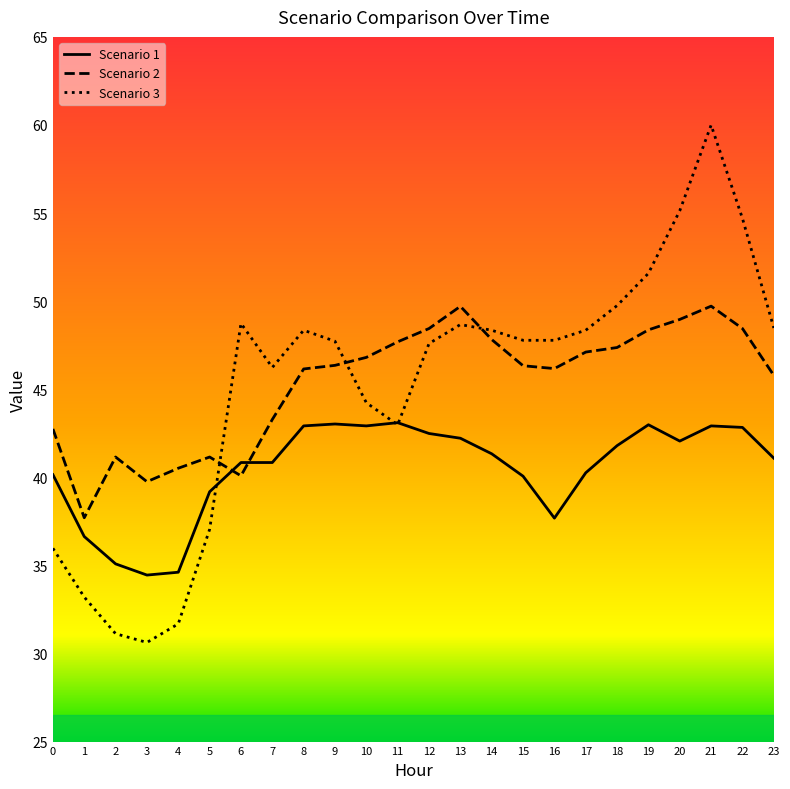

What are all the series names shown in the legend?

Scenario 1, Scenario 2, Scenario 3